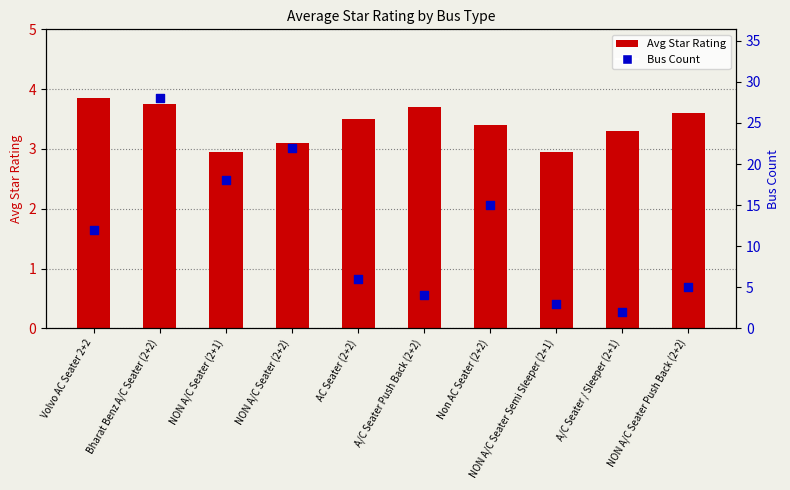

Which series has the largest total across all categories?

Bus Count